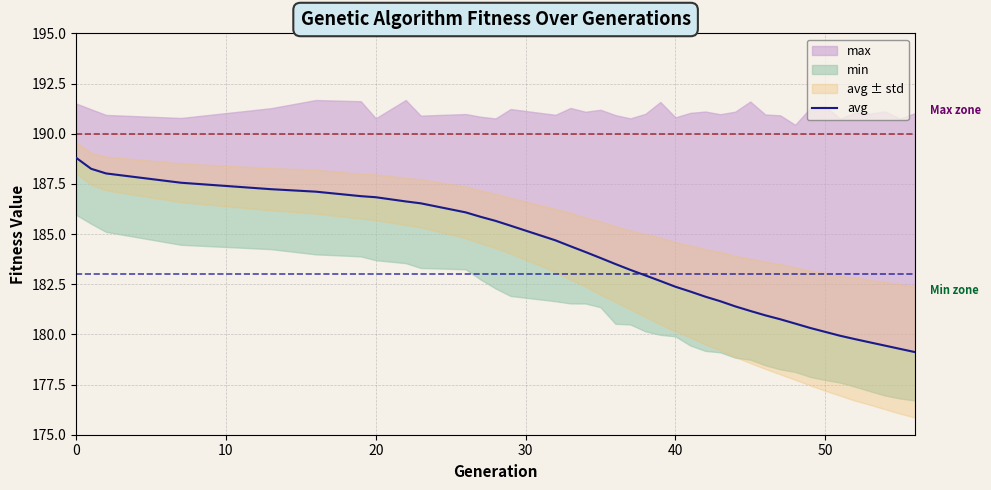

At which label is the value closest to 183?

20